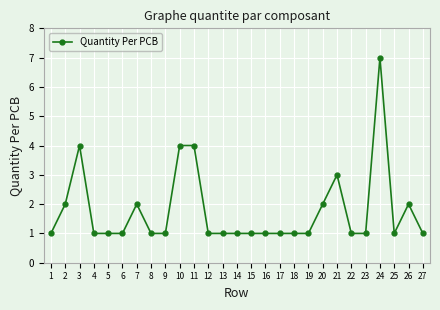

True or false: the data shows 1 at 4.

True